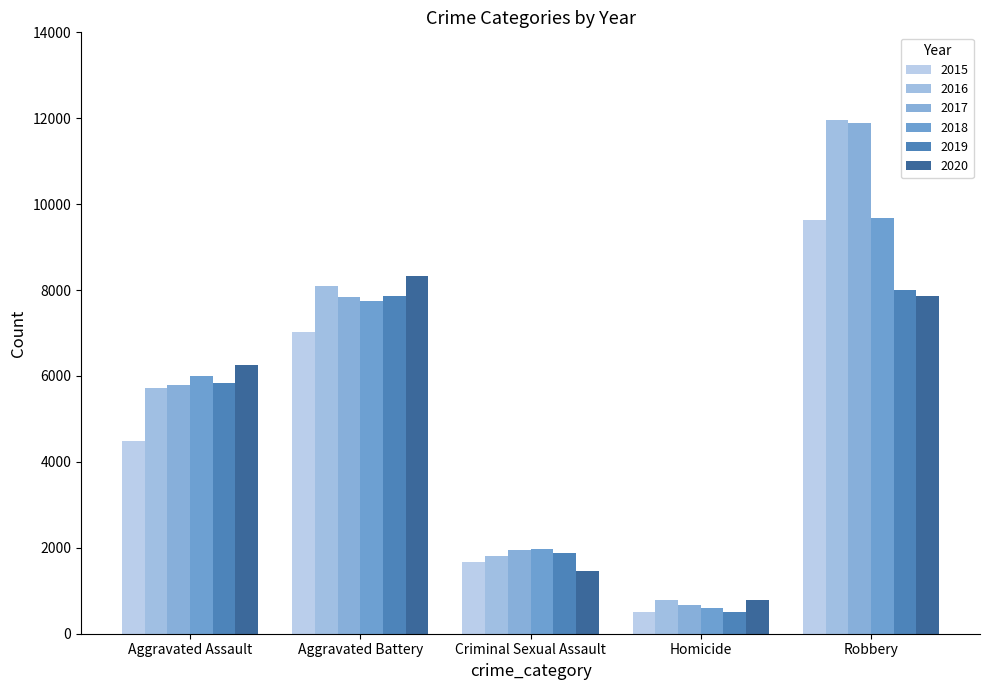

What is the maximum value for 2018?

9679